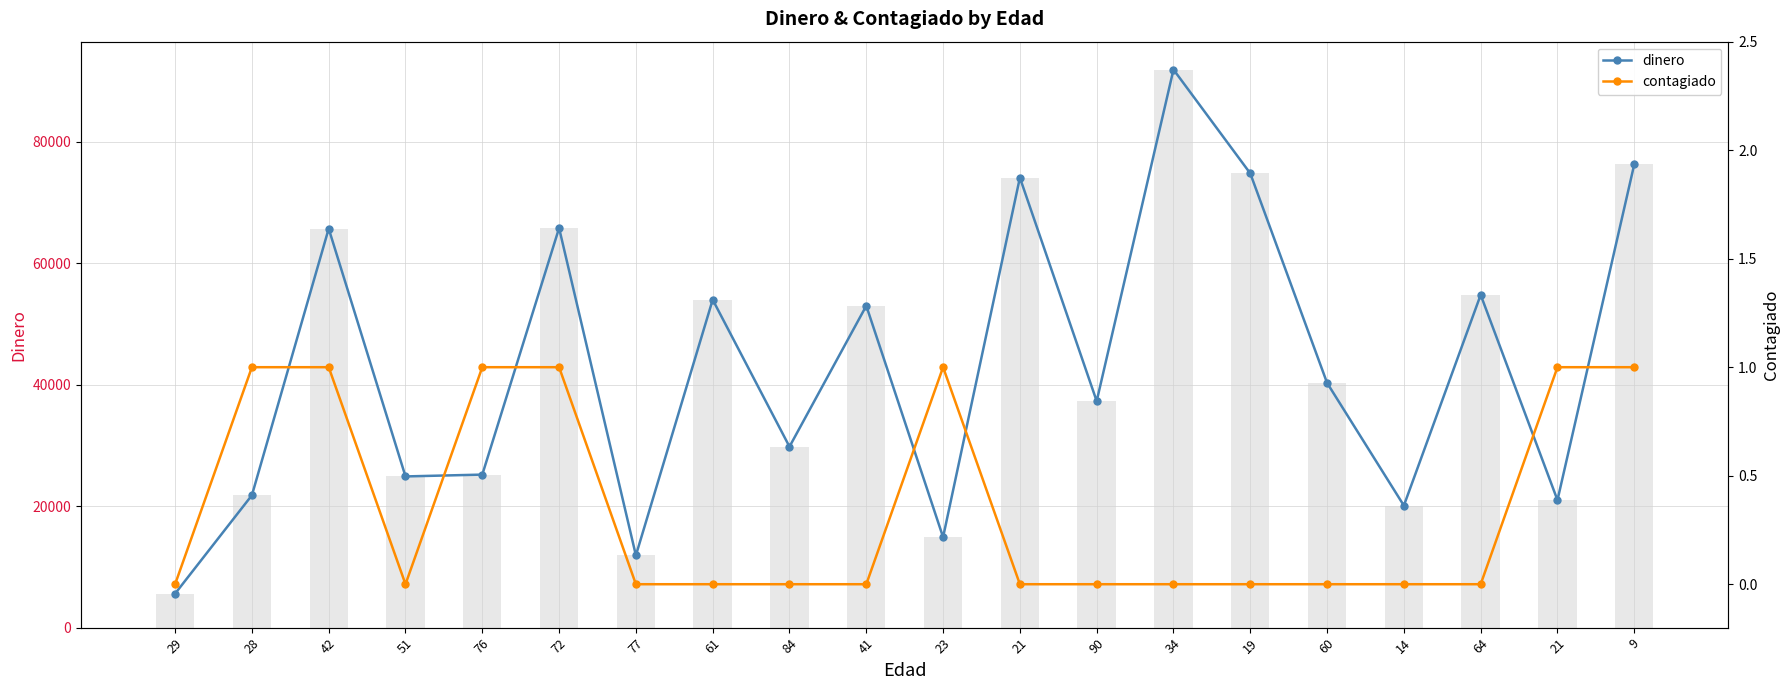

Which has a higher value, 76 or 42?

42